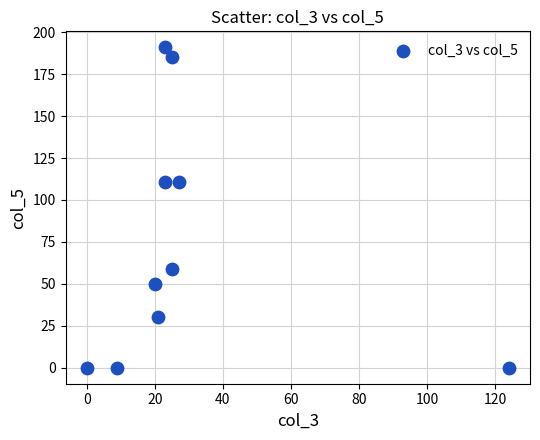

What is the average Y value?

74